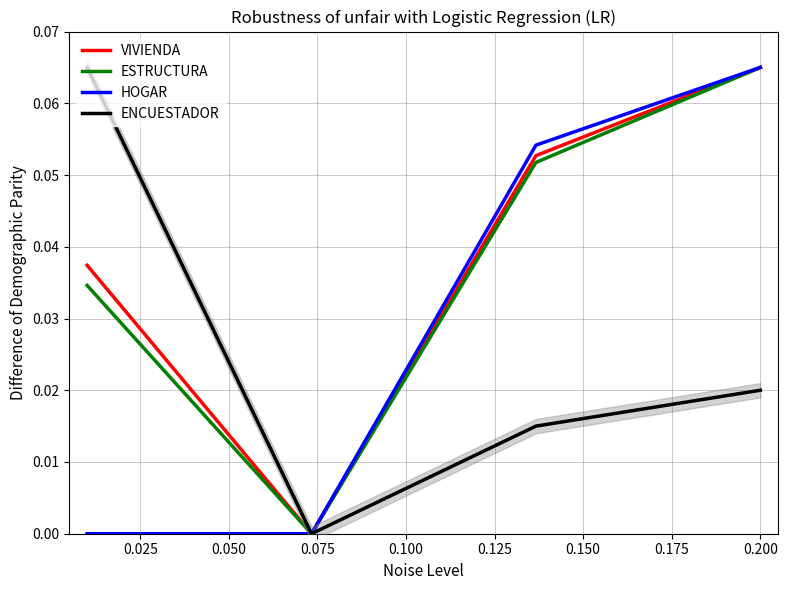

True or false: VIVIENDA and ESTRUCTURA cross at least once.

False